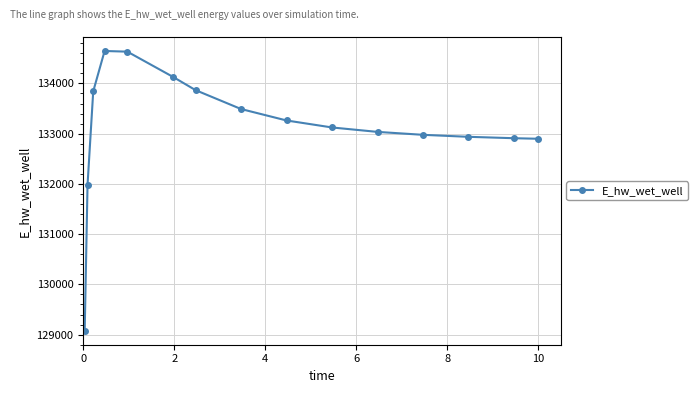

What is the minimum value shown in the chart?

129077.0